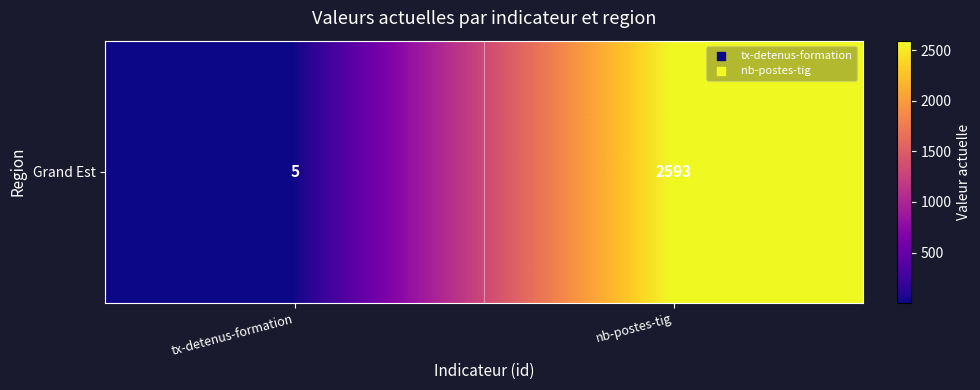

What is the minimum value shown in the chart?

5